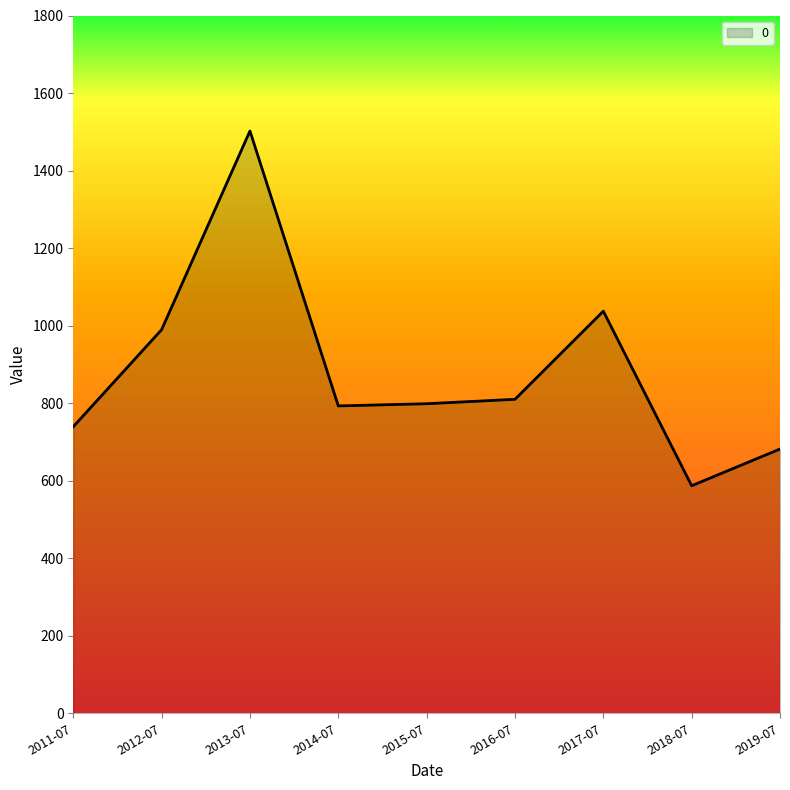

What is the change in value from 2011-07 to 2013-07?

+762.7